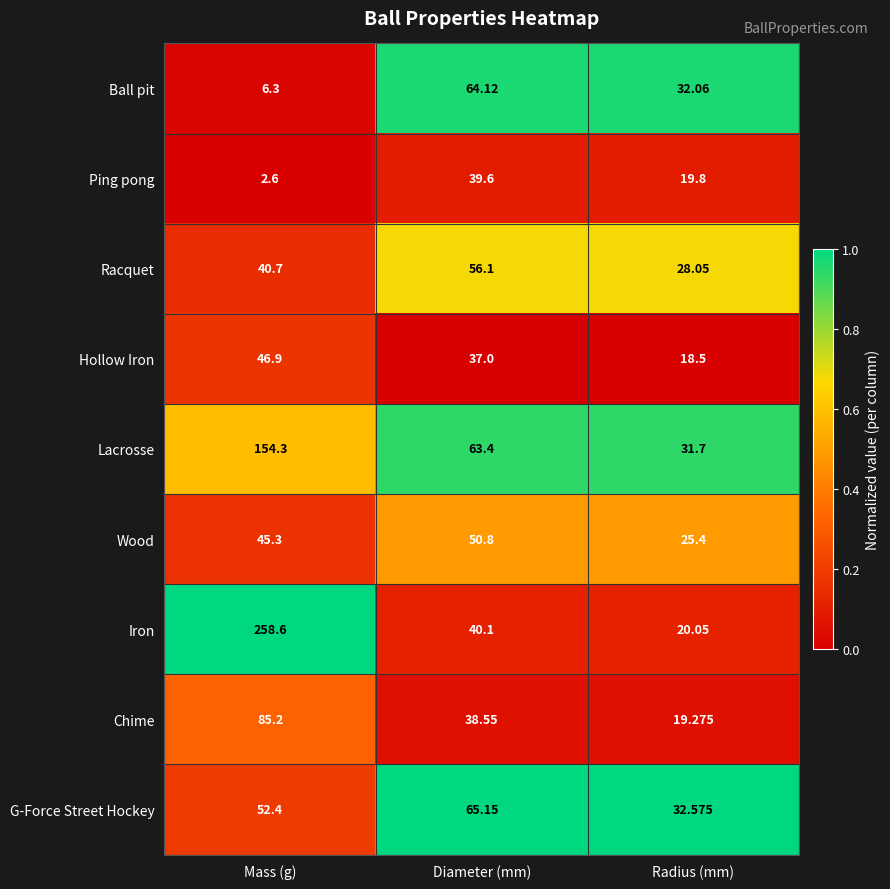

At which label does Iron reach its peak?

Mass (g)